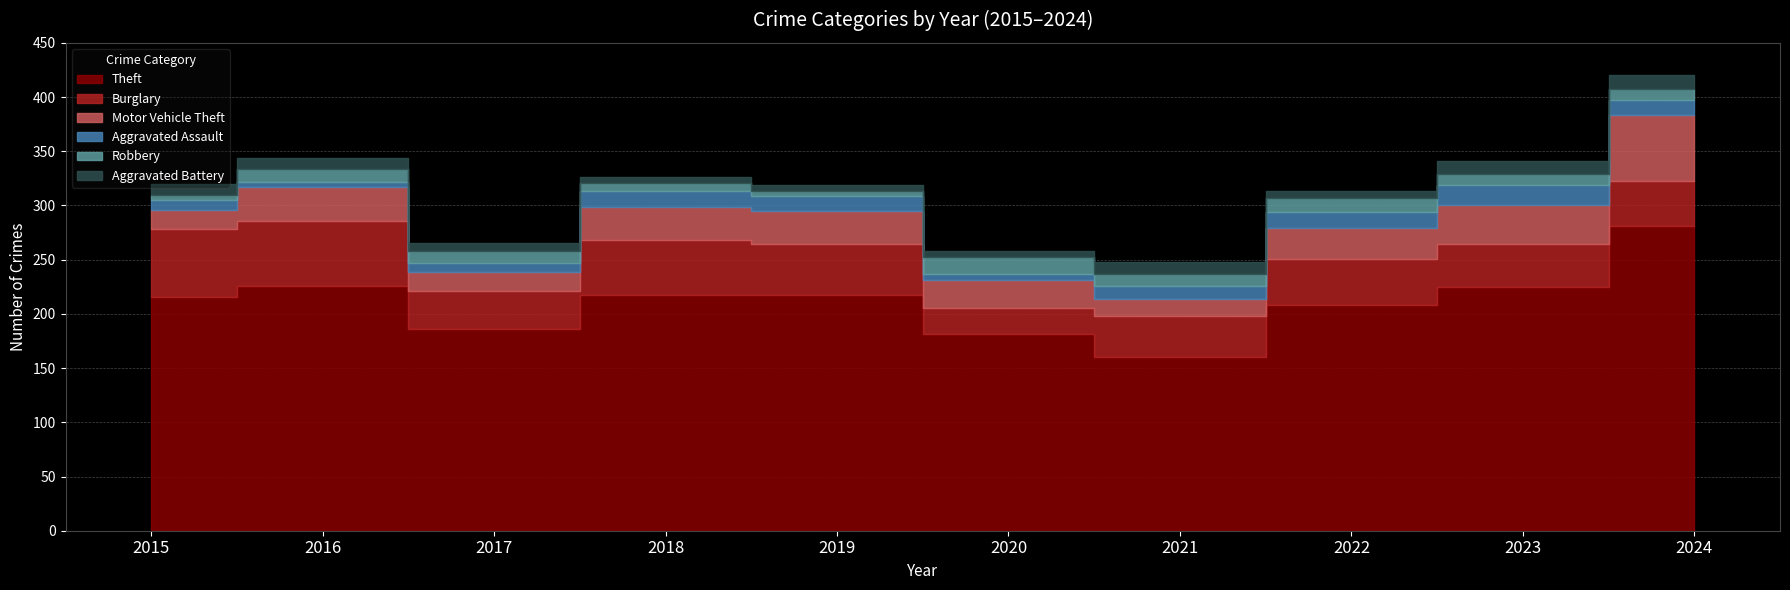

List the series in order of their peak value, highest first.

Theft, Burglary, Motor Vehicle Theft, Aggravated Assault, Robbery, Aggravated Battery